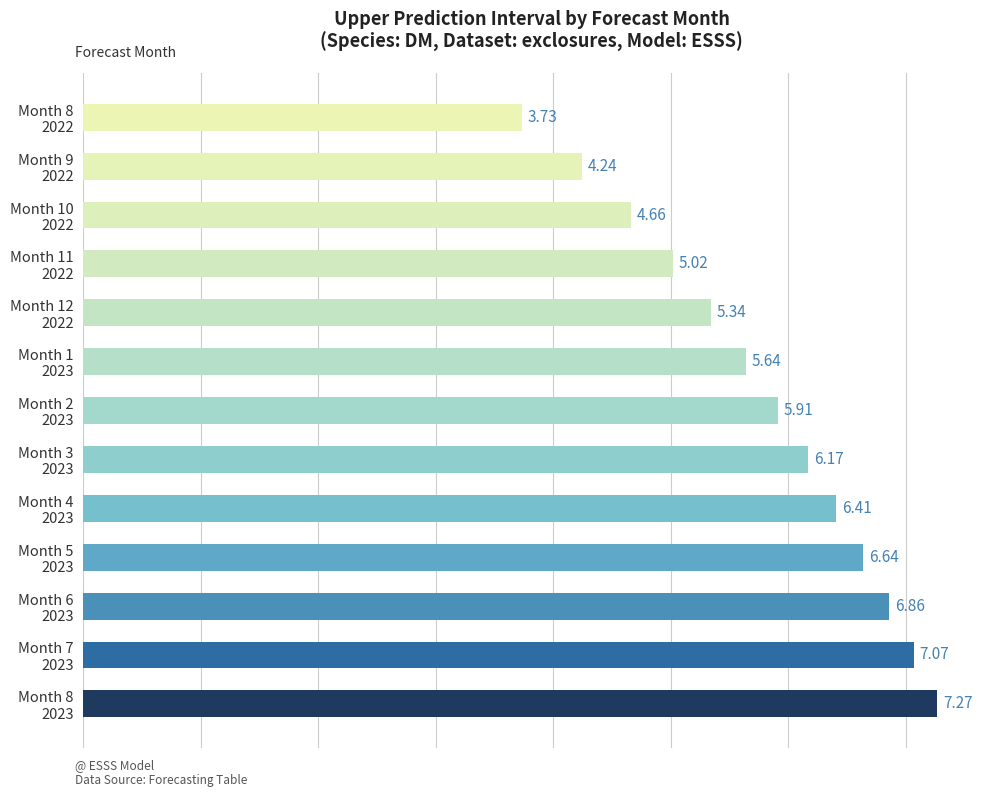

At which label is the value closest to 5?

Month 11
2022